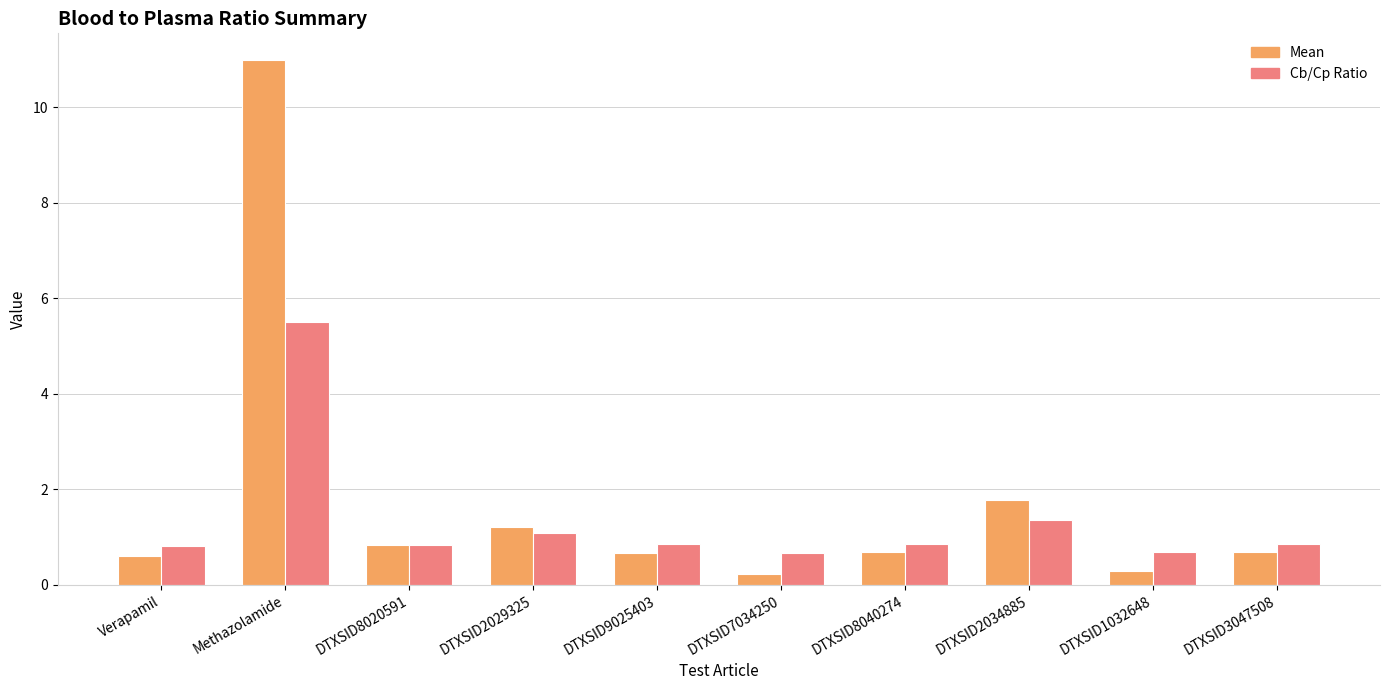

What is the label of the 5th bar from the left?

DTXSID9025403